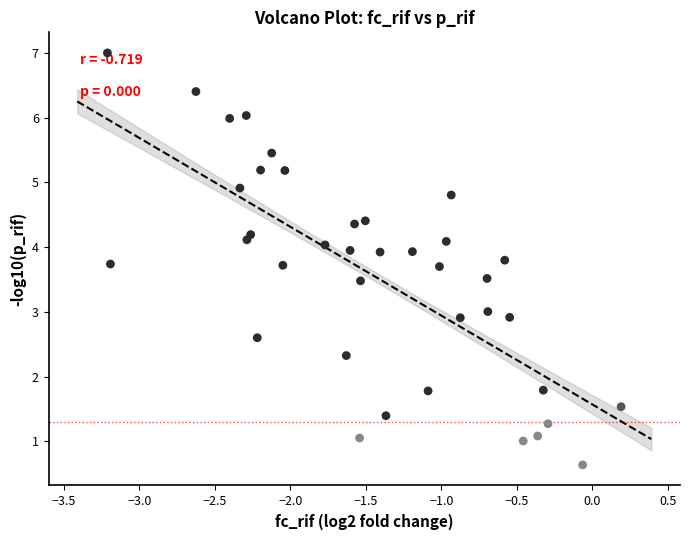

What is the range of Y values (max minus min)?

6.4